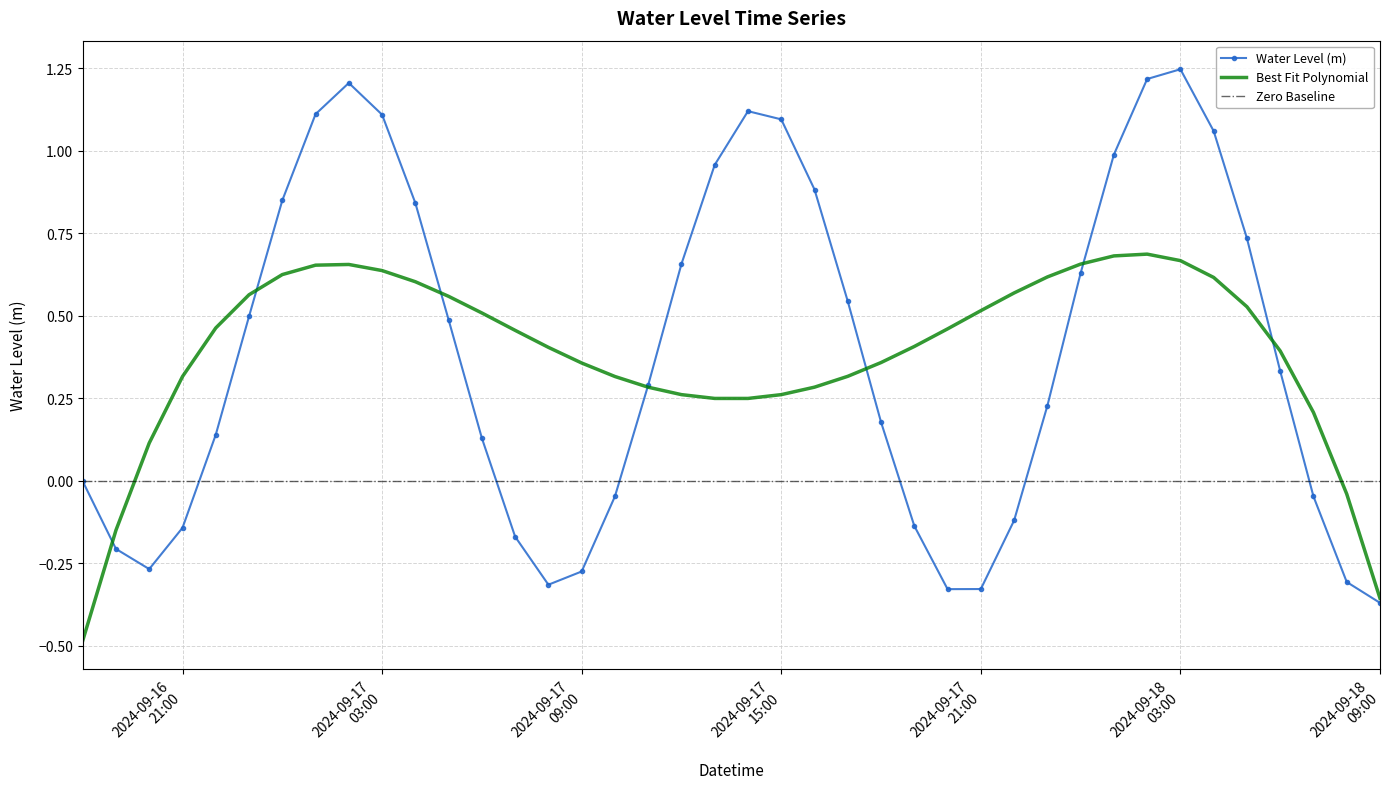

What position from the left is 2024-09-17 14:00:00?

21